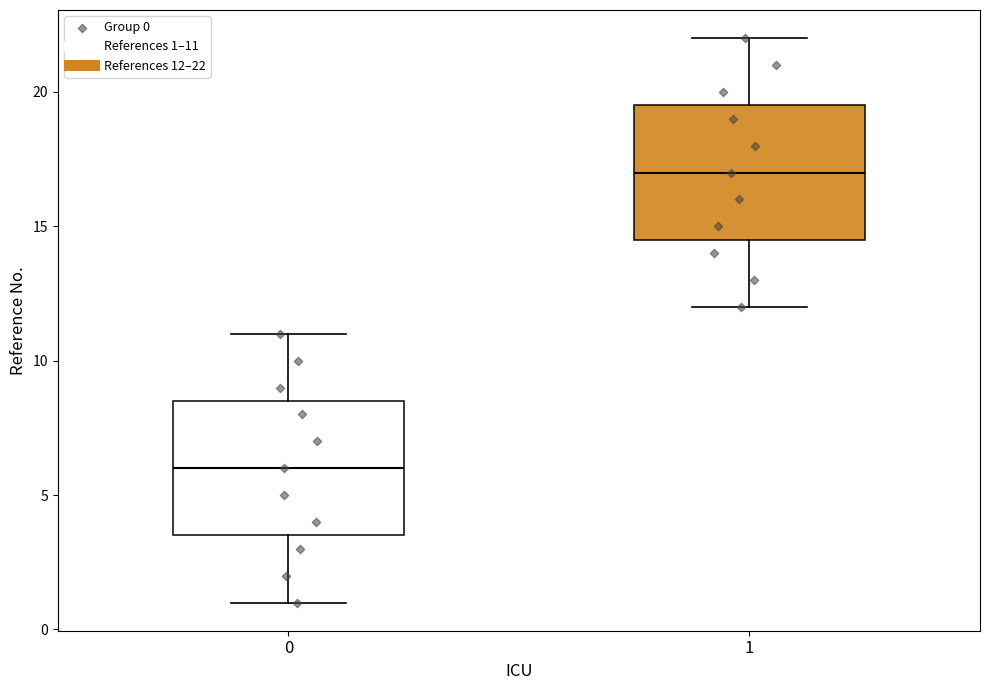

Which box has the lowest median line?

0